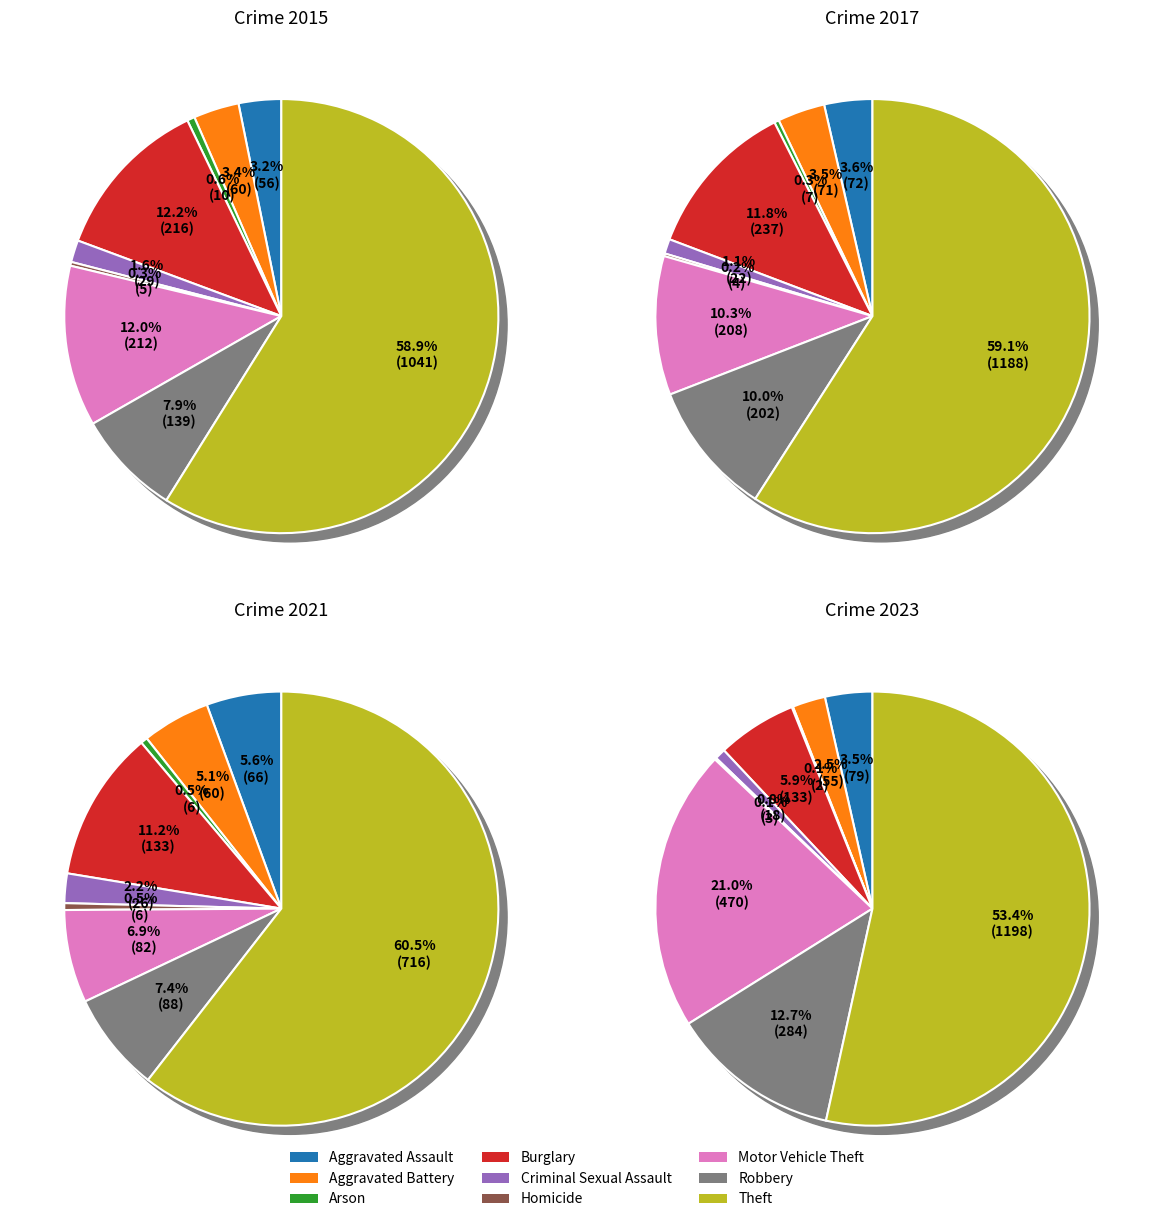

What percentage is the Criminal Sexual Assault slice, to the nearest percent?

1%